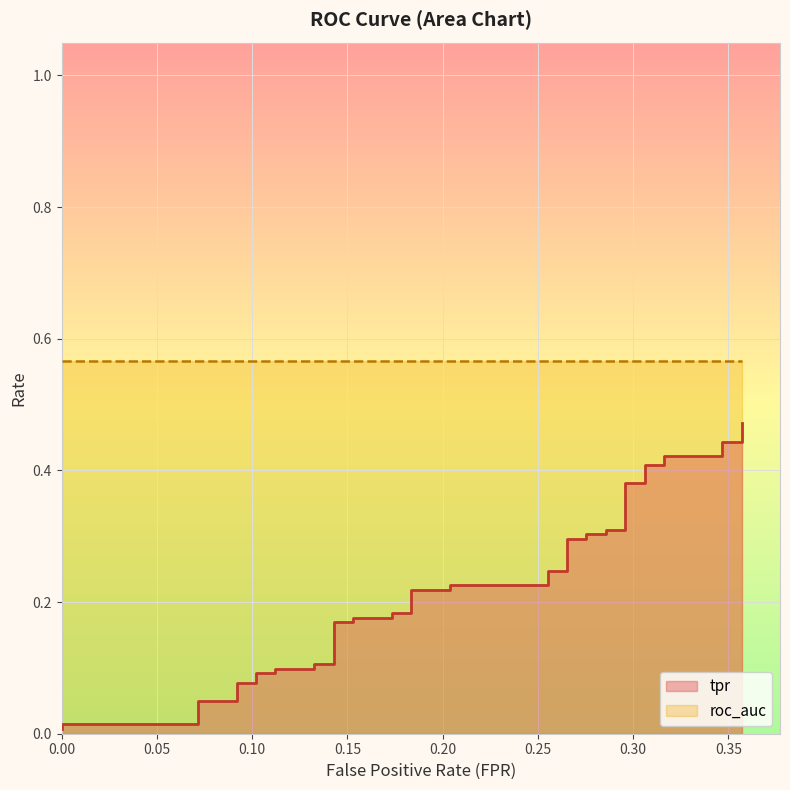

Reading right to left, what are all the values shown in this chart?

tpr: 0.5	0.4	0.4	0.4	0.4	0.4	0.4	0.4	0.4	0.3	0.3	0.3	0.3	0.3	0.3	0.2	0.2	0.2	0.2	0.2	0.2	0.2	0.2	0.2	0.2	0.2	0.2	0.1	0.1	0.1	0.1	0.1	0.1	0.1	0.1	0.0	0.0	0.0	0.0	0.0
roc_auc: 0.6	0.6	0.6	0.6	0.6	0.6	0.6	0.6	0.6	0.6	0.6	0.6	0.6	0.6	0.6	0.6	0.6	0.6	0.6	0.6	0.6	0.6	0.6	0.6	0.6	0.6	0.6	0.6	0.6	0.6	0.6	0.6	0.6	0.6	0.6	0.6	0.6	0.6	0.6	0.6